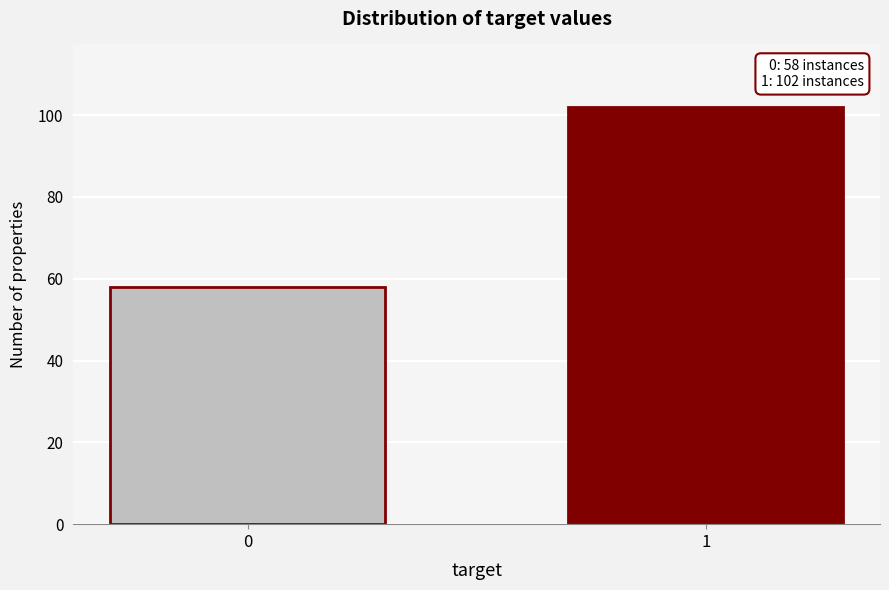

Reading right to left, extract all data points from this chart.

102	58